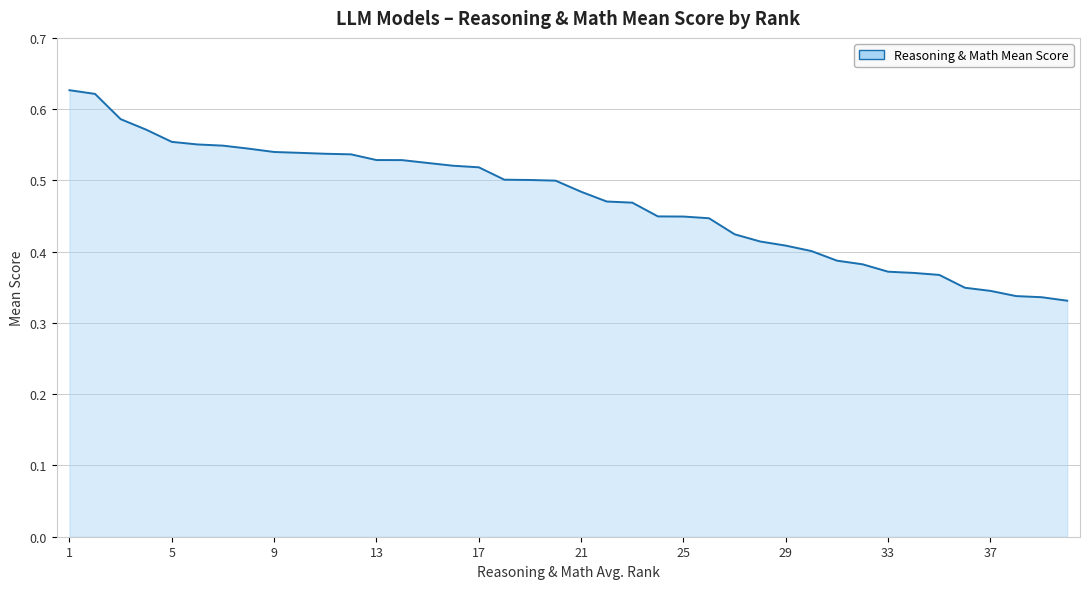

Does the chart have visible grid lines?

Yes